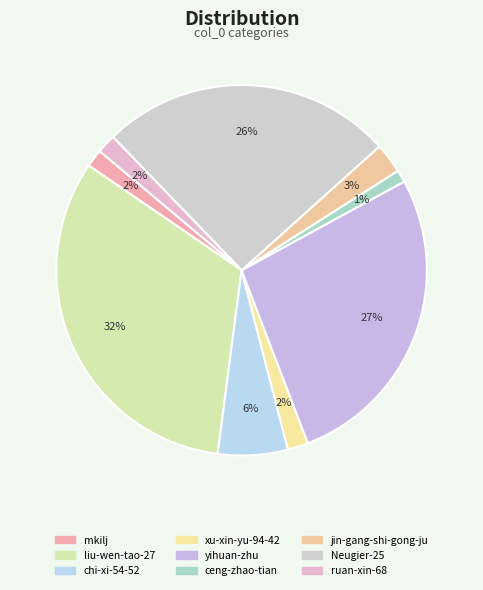

Is there any slice that represents more than half of the pie?

No